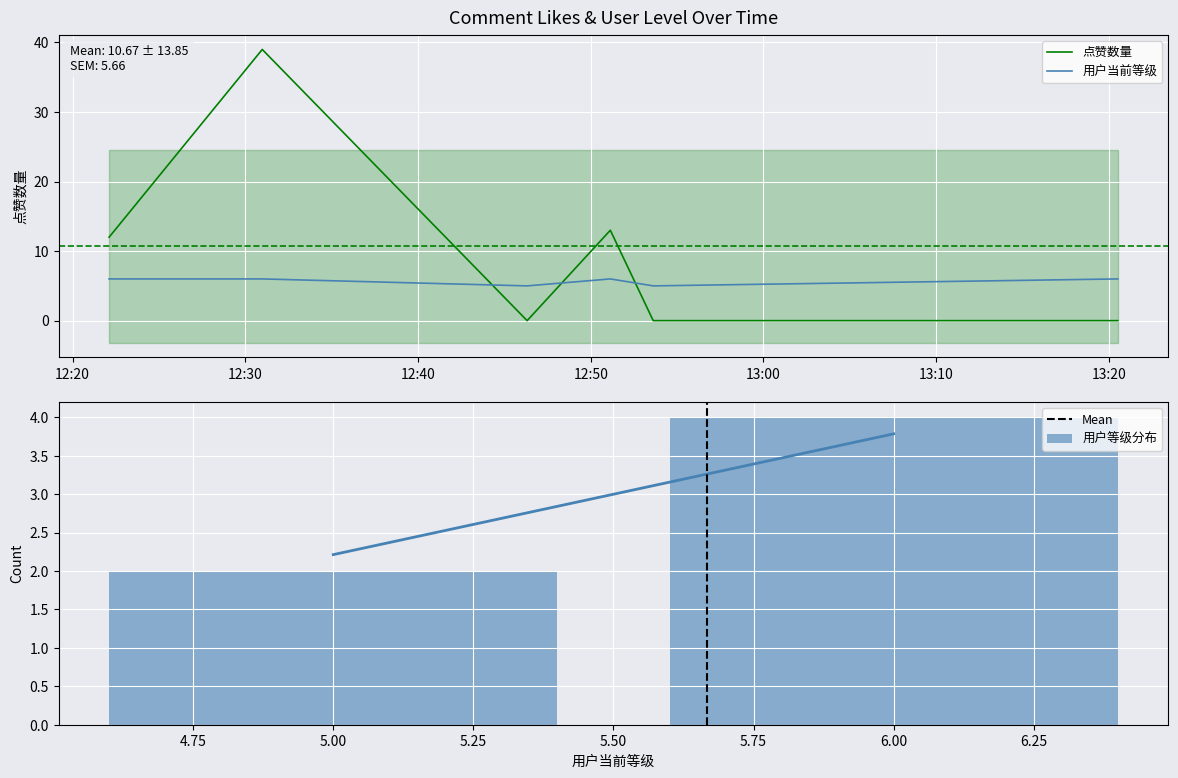

Rank the series at 2025-03-25 12:30:59 from highest to lowest value.

点赞数量, 用户当前等级